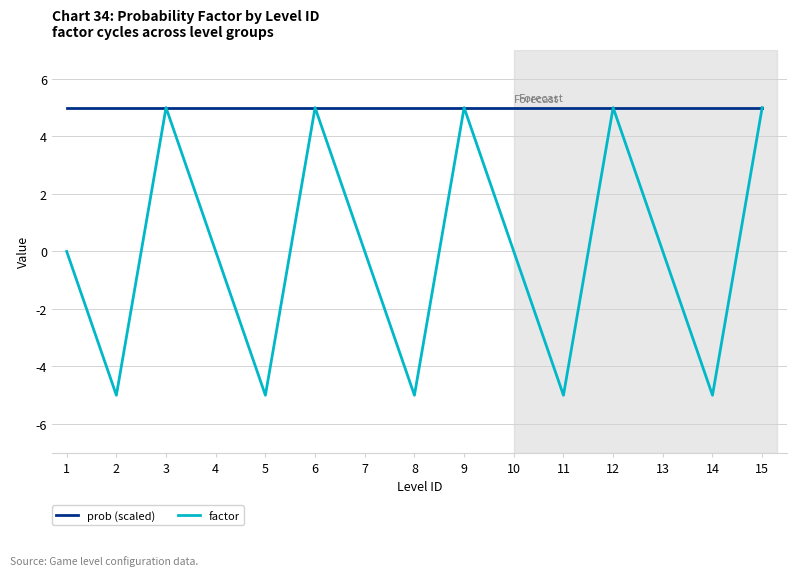

Is the value of factor at 1 greater than the value of prob (scaled) at 5?

No